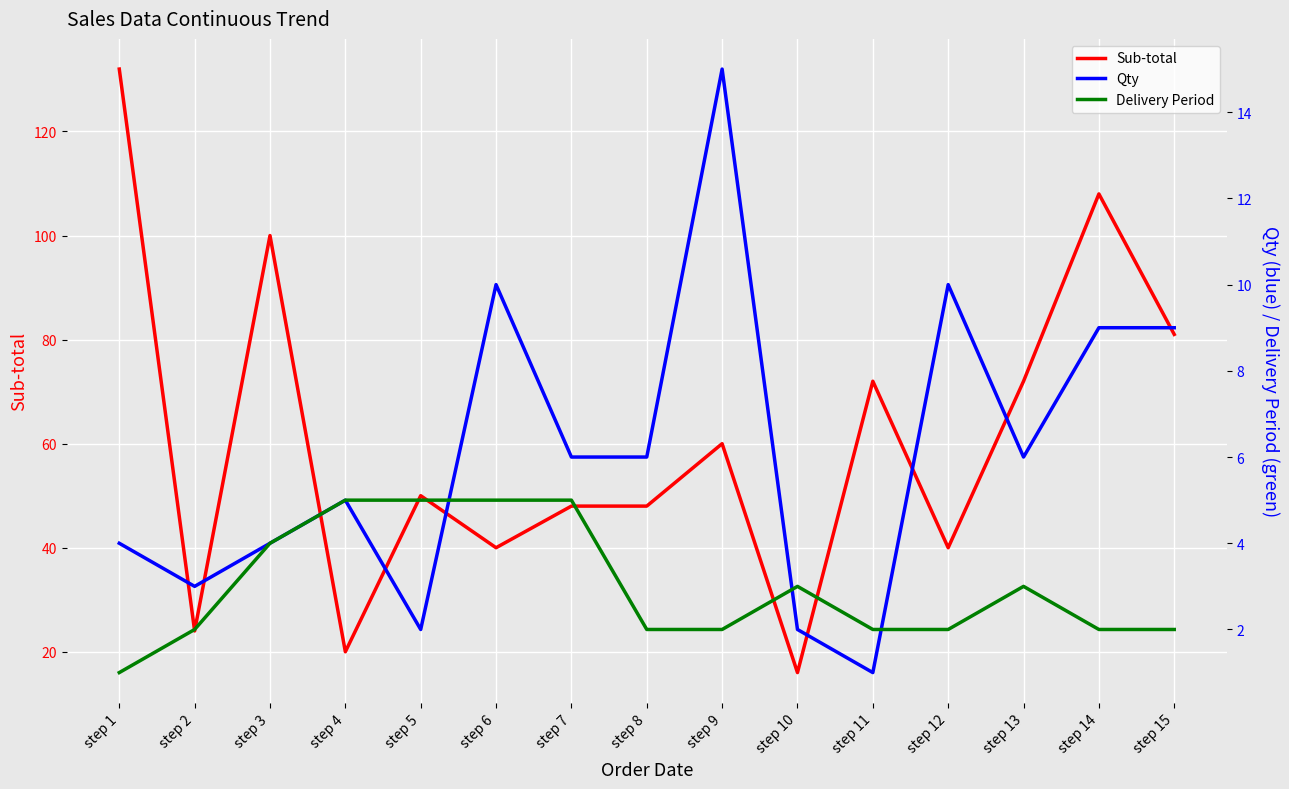

True or false: Sub-total has a value of 16 at step 10.

True